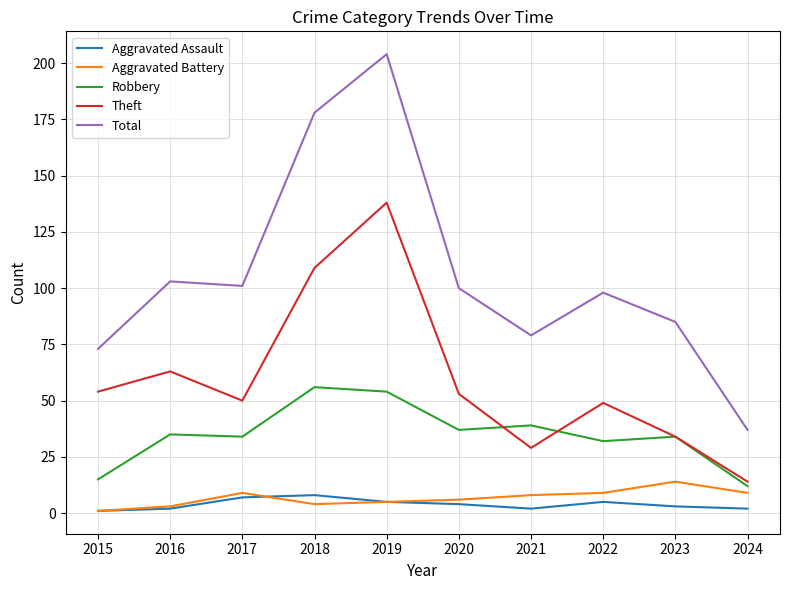

True or false: Aggravated Assault has a value of 5 at 2019.

True